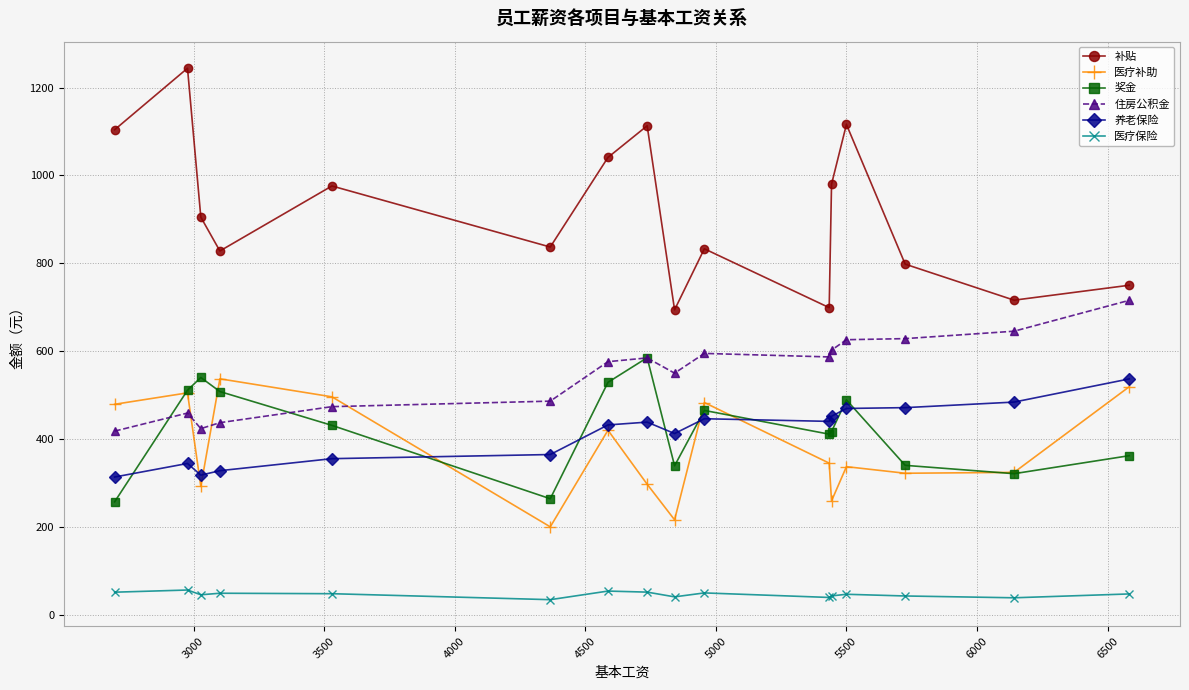

How many interior local peaks does the 奖金 series have?

4